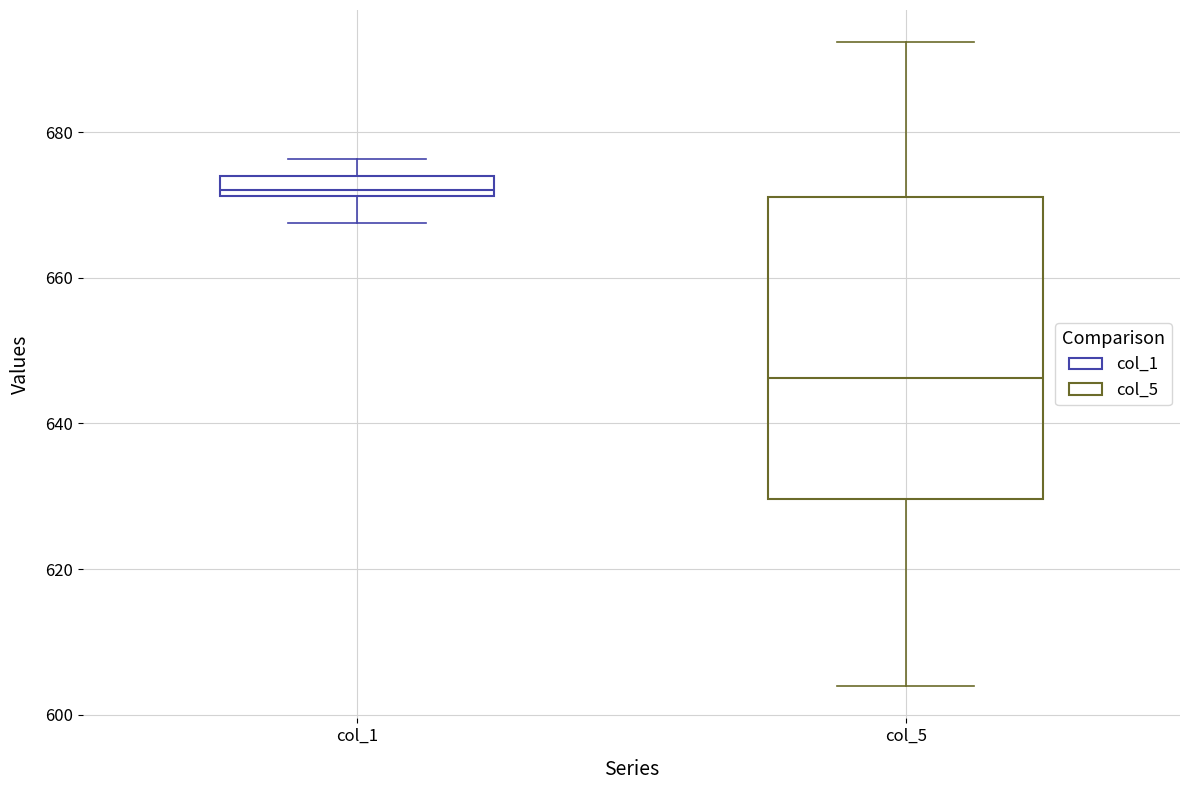

Which box is the tallest, from its lower edge to its upper edge?

col_5